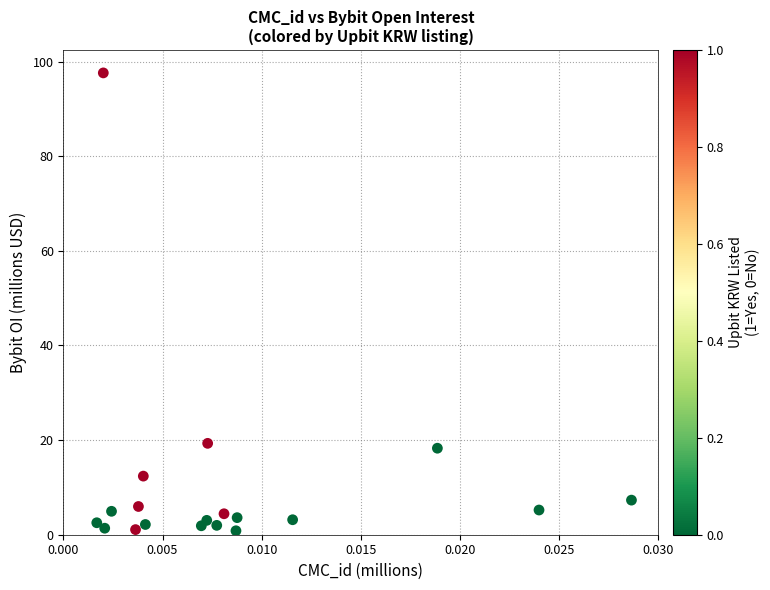

What is the range of Y values (max minus min)?

96.8